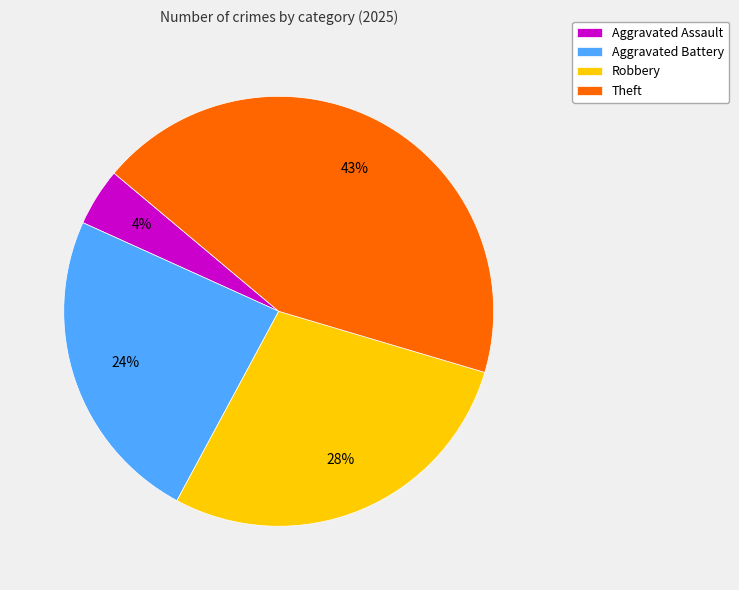

What is the smallest slice in the pie chart?

Aggravated Assault